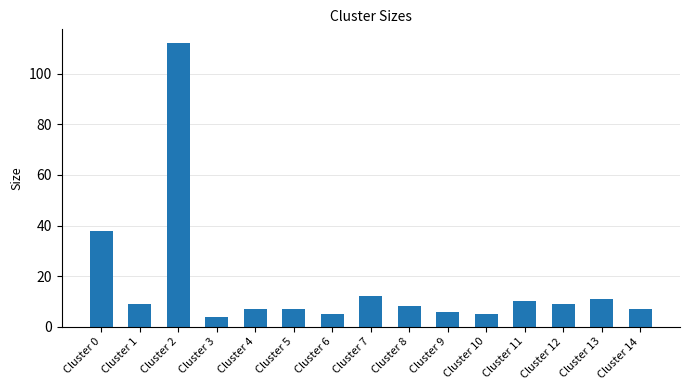

What is the change in value from Cluster 3 to Cluster 6?

+1